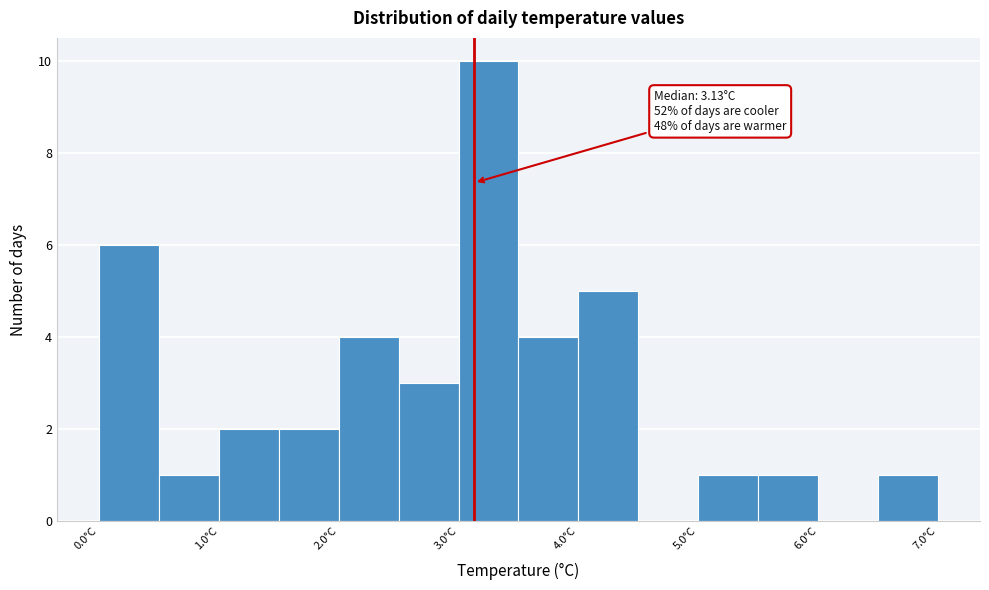

Which range on the x-axis has the tallest bar?

3.0 to 3.5